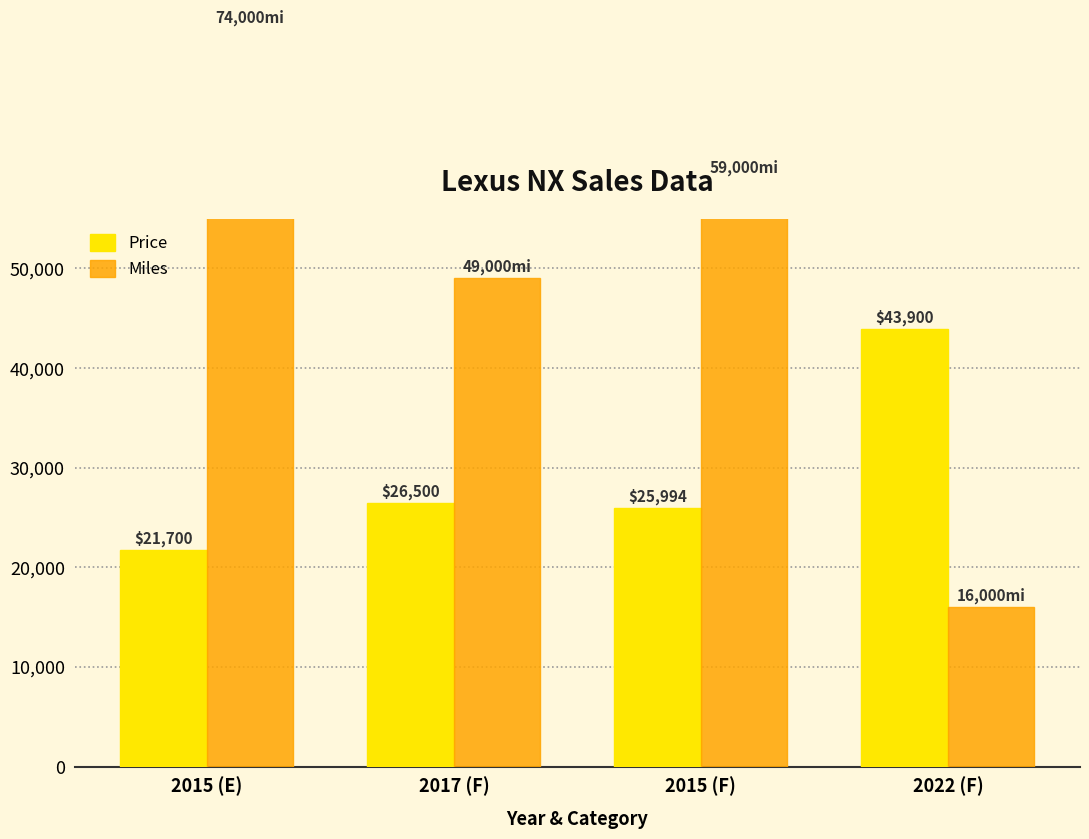

Count the number of categories in the chart.

4